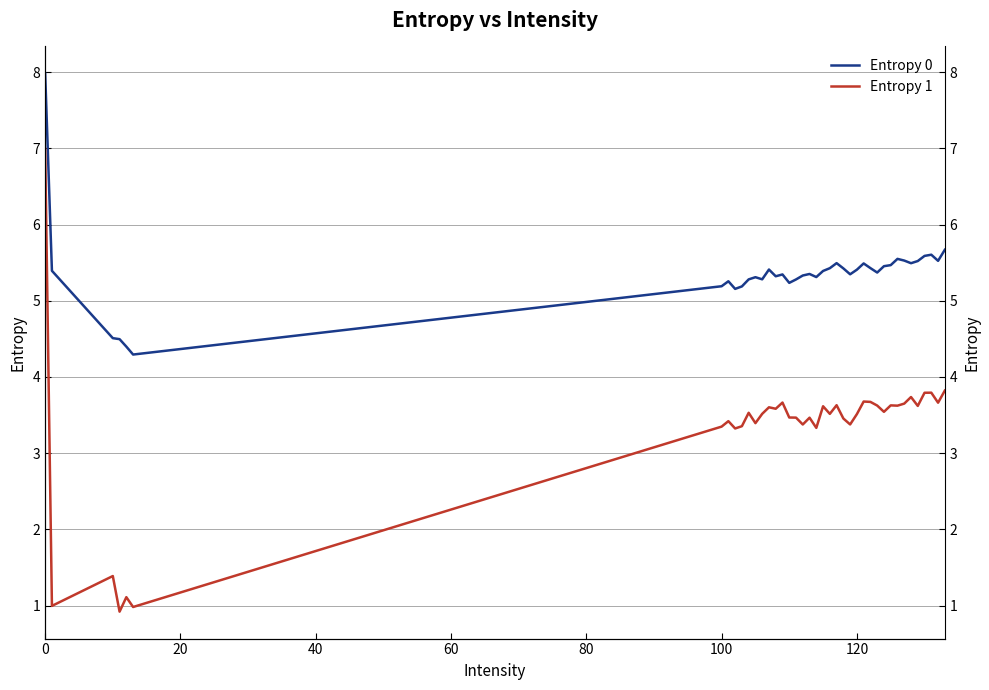

What is the value of the Entropy 1 point at the 1st from the left?

7.0